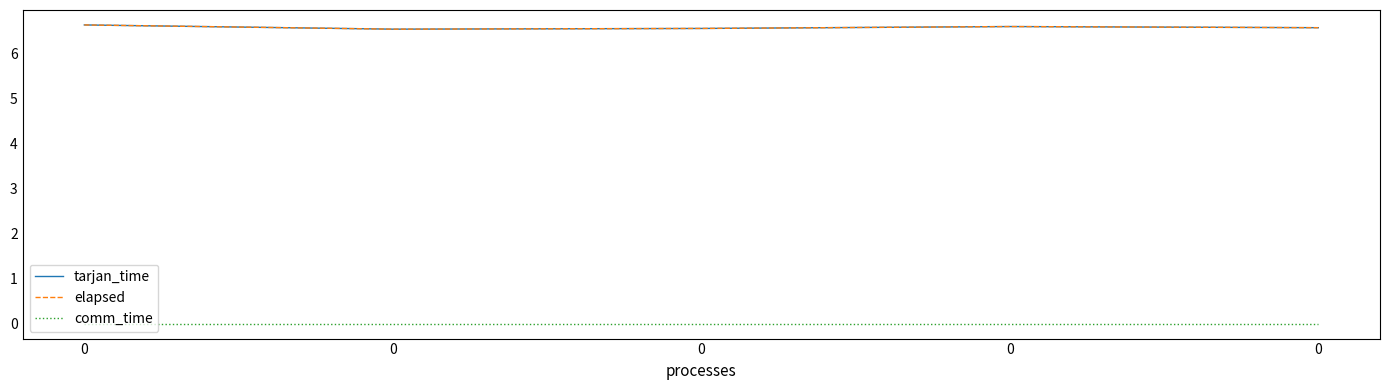

What is the average value of the tarjan_time series?

6.6